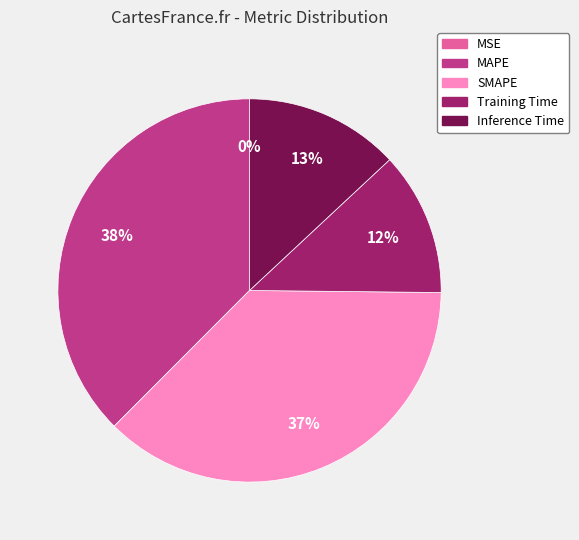

To the nearest percent, what percentage of the pie is MAPE?

38%